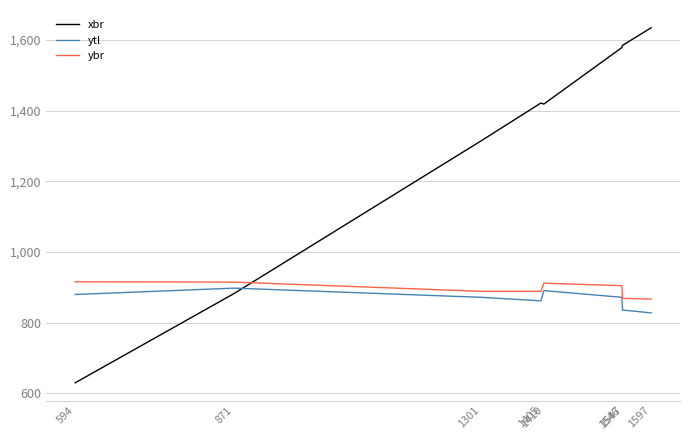

True or false: xbr has a value of 1422 at 1405.

True